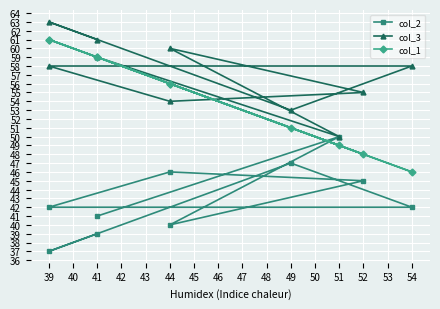

Which series changed the most between 44 and 41?

col_1